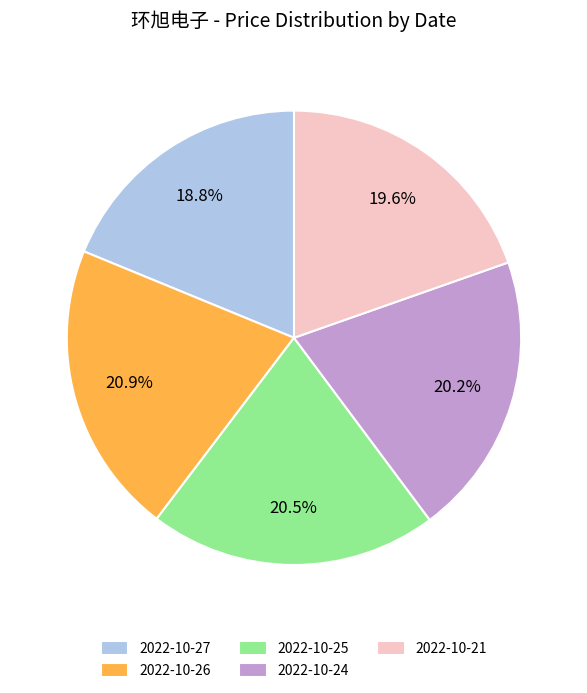

Which slice is the smallest?

2022-10-27